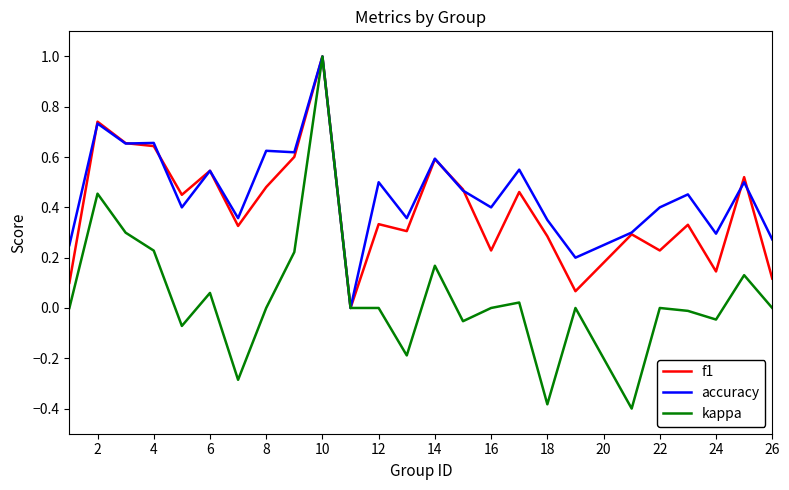

What is the highest value of the kappa series?

1.0